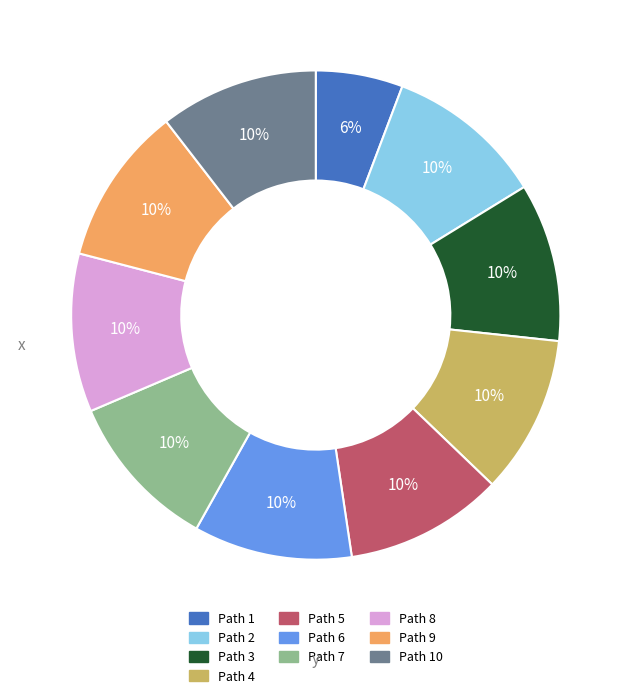

How many slices are in this pie chart?

10